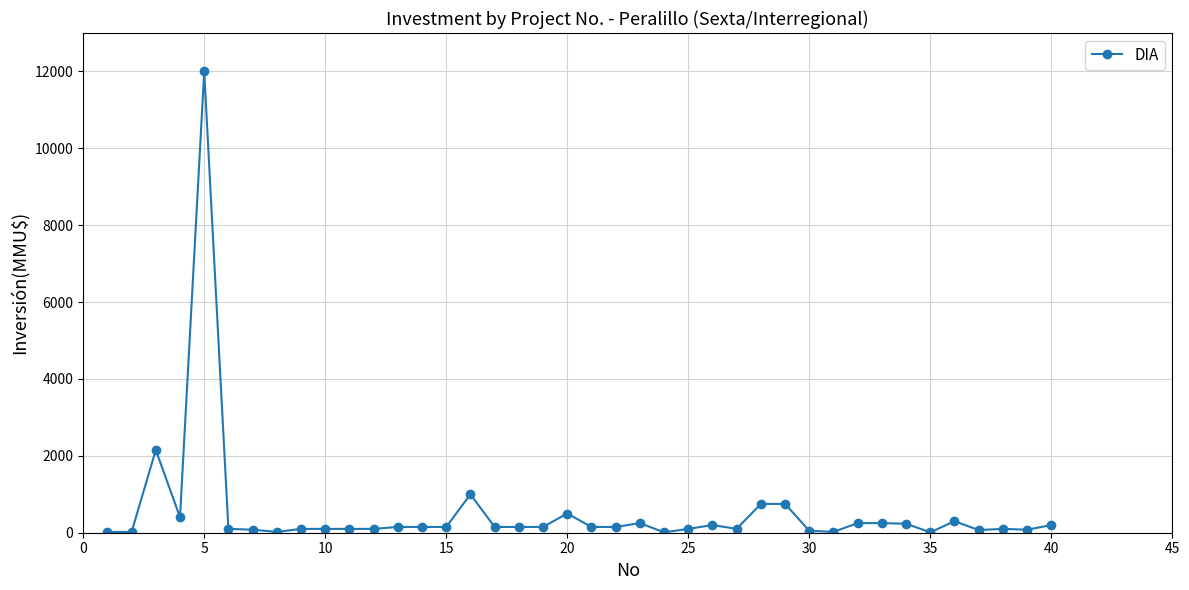

What is the average value?

540